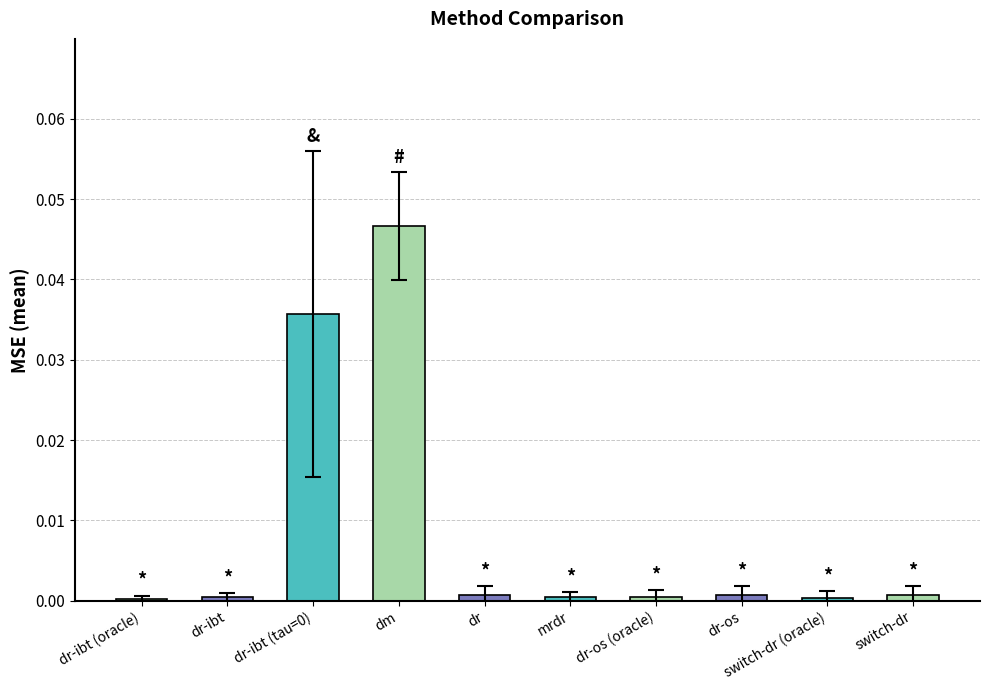

How many data points does each series have?

10